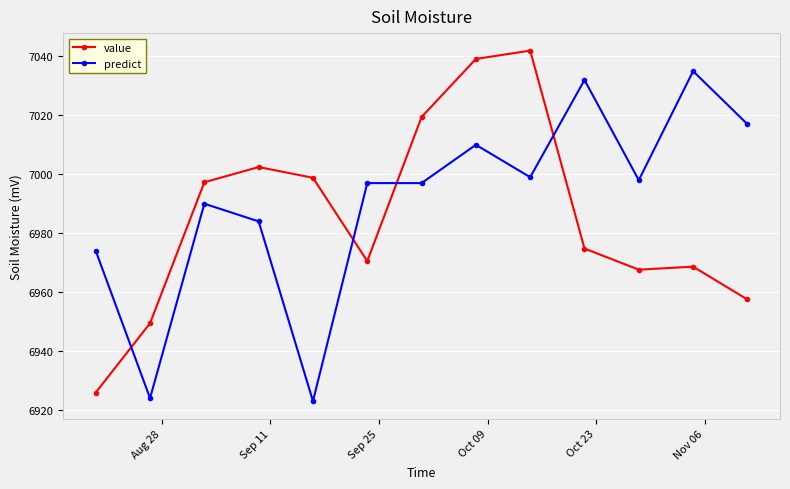

At how many categories does at least one series exceed 7007?

6